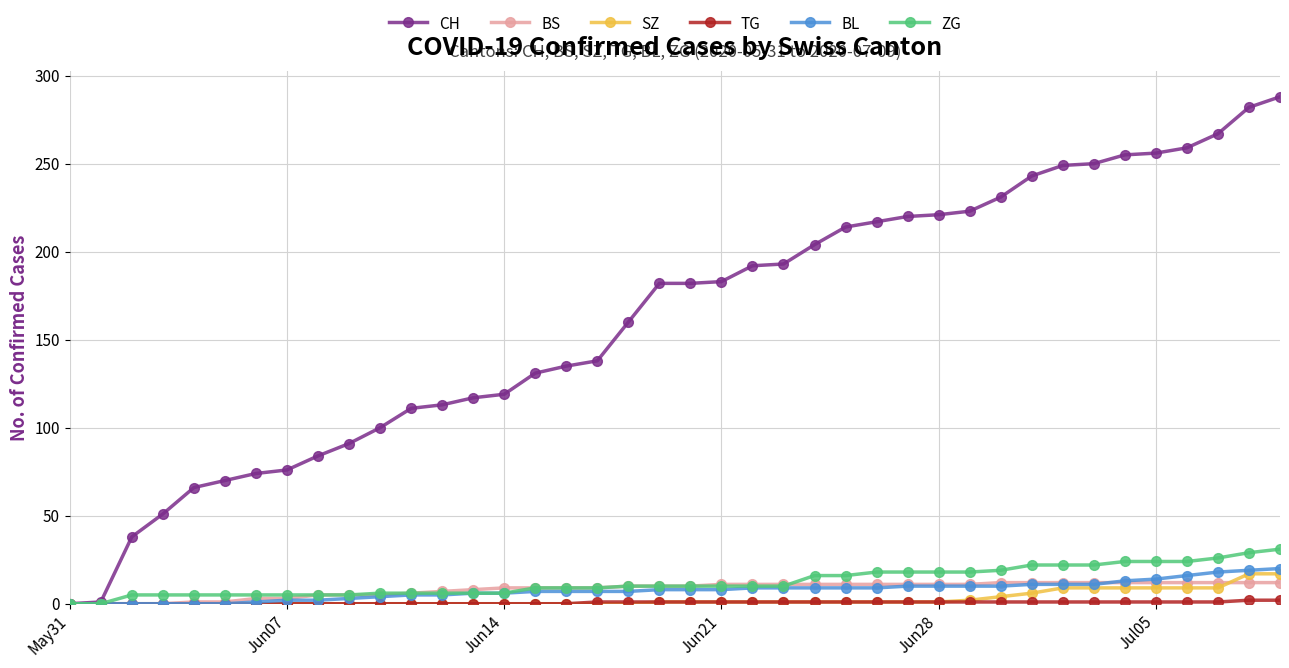

What is the maximum value for ZG?

31